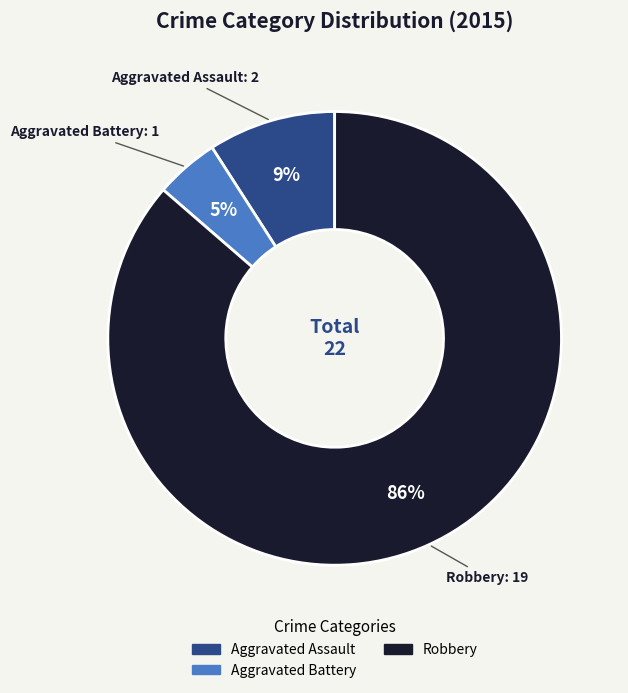

Is there a majority slice in this chart?

Yes